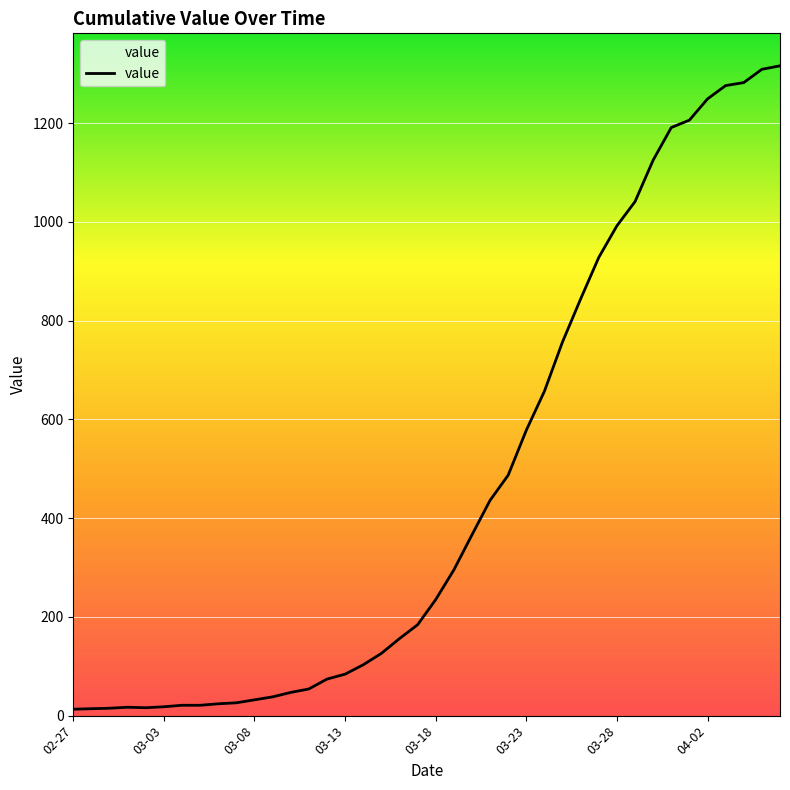

Is this an area chart (filled region under the line)?

No